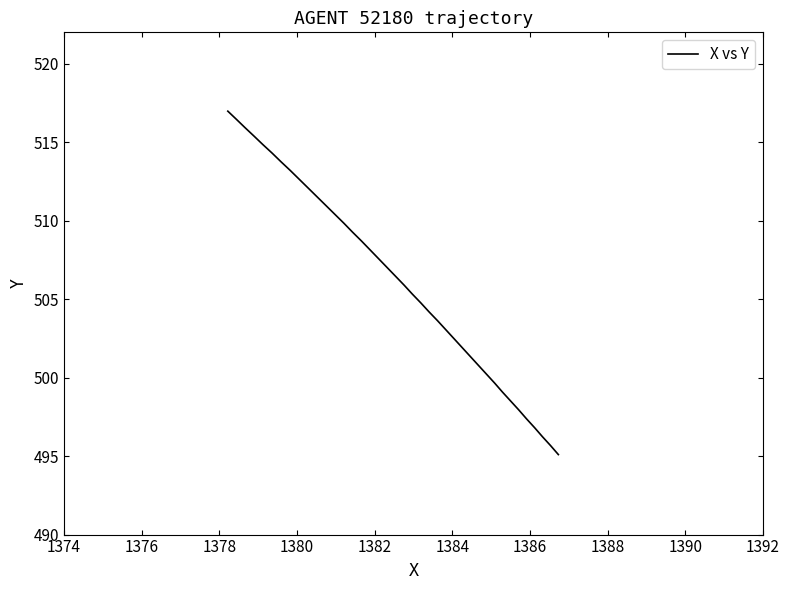

What is the difference between the maximum and minimum values?

21.9